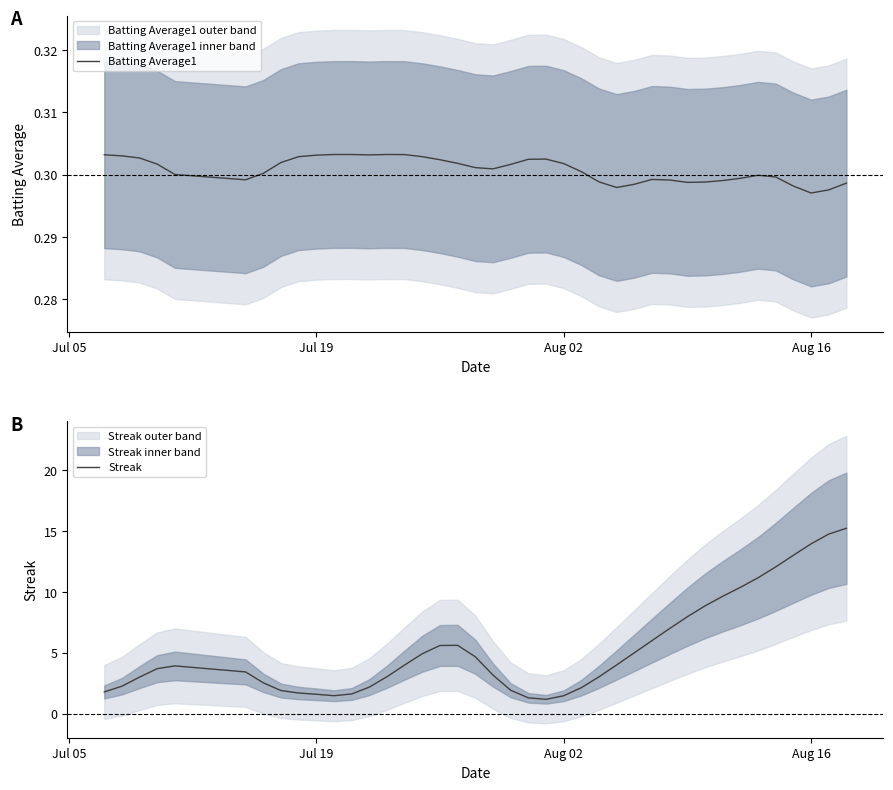

What is the sum of all Batting Average1 values?

12.0